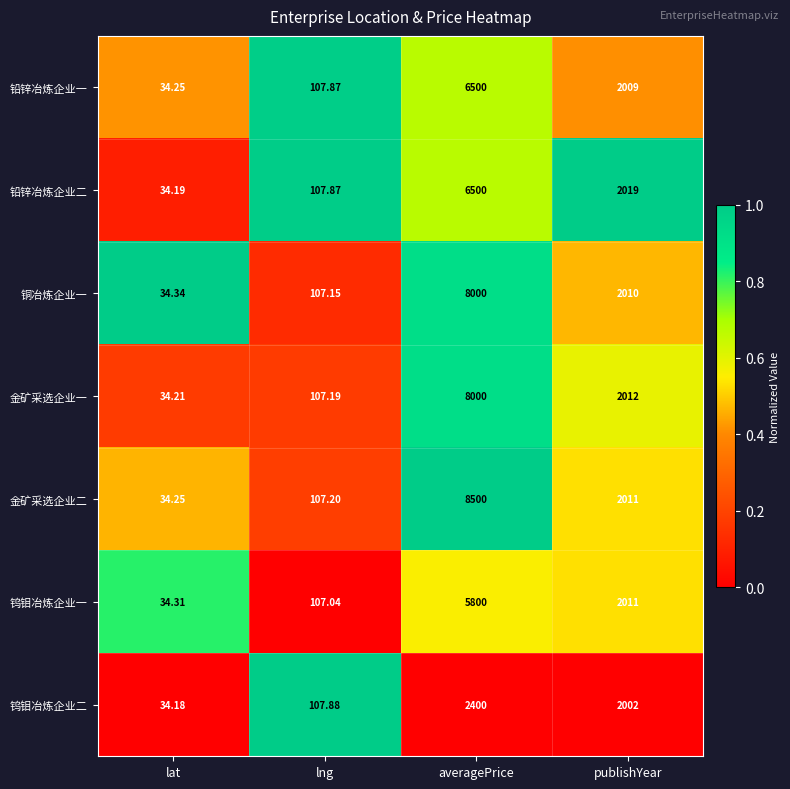

Which series has the largest range (max minus min)?

金矿采选企业二